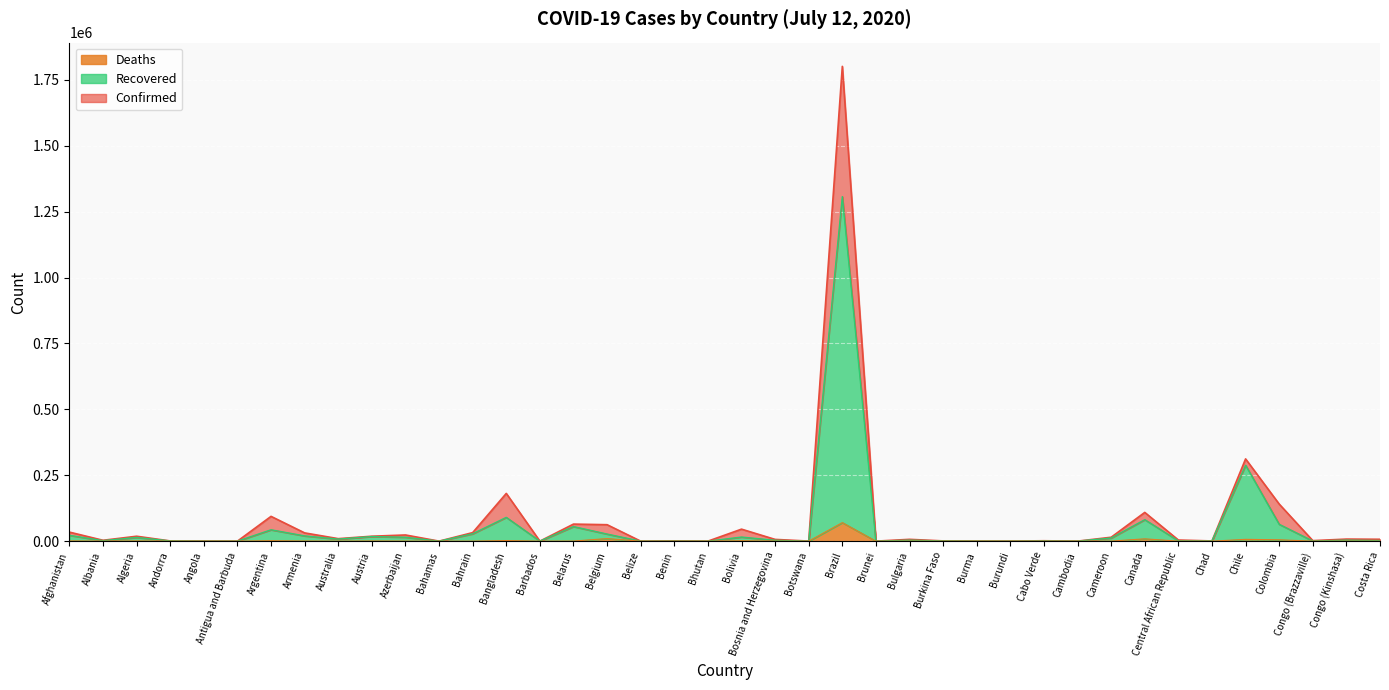

What is the difference between the second highest and second lowest values in the Recovered series?

287963